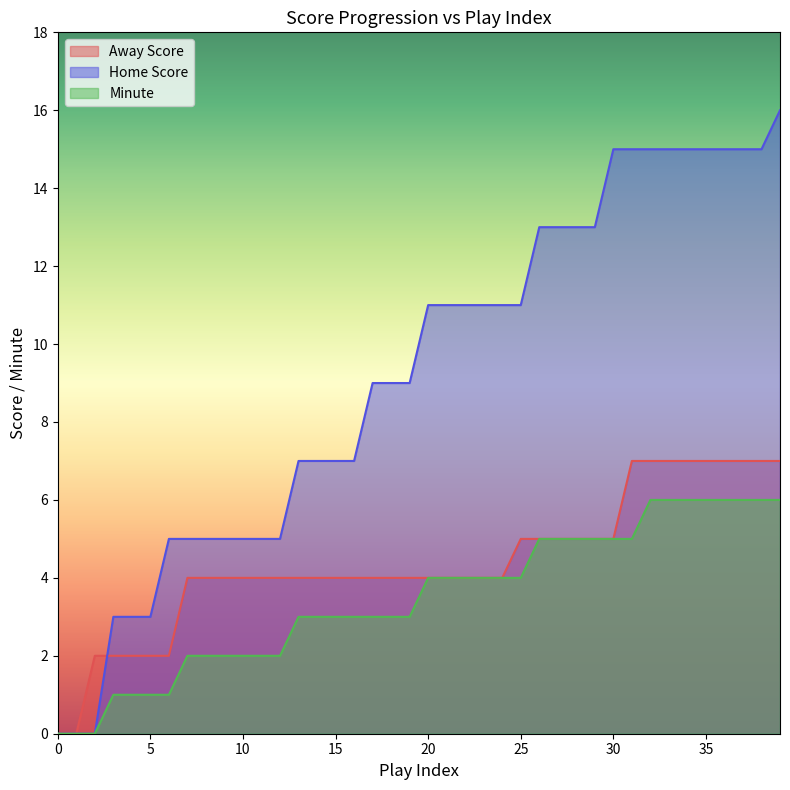

How many intersections are there between Home Score and Away Score?

1